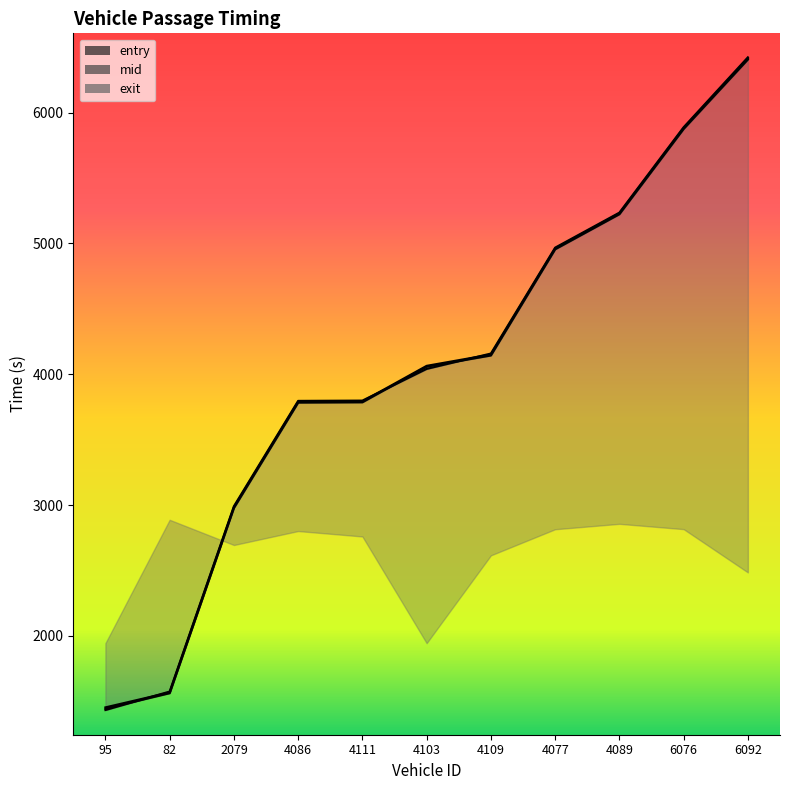

How many values in the mid series exceed 4064?

6